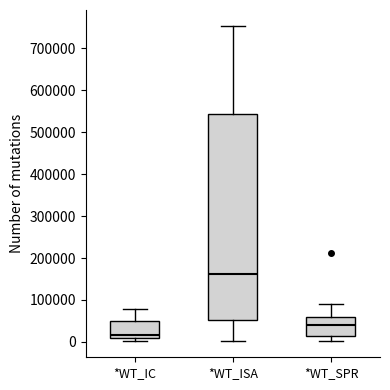

Reading left to right, transcribe this box plot: for each box, give where its median line is, the range the box spans, and where its two whiskers end, as read against the y-axis. The values are not printed on the chart, so give them approximately, as read against the axis.

*WT_IC: median 20000, box 10000 to 50000, whiskers 0 to 80000
*WT_ISA: median 160000, box 50000 to 540000, whiskers 0 to 750000
*WT_SPR: median 40000, box 20000 to 60000, whiskers 0 to 90000